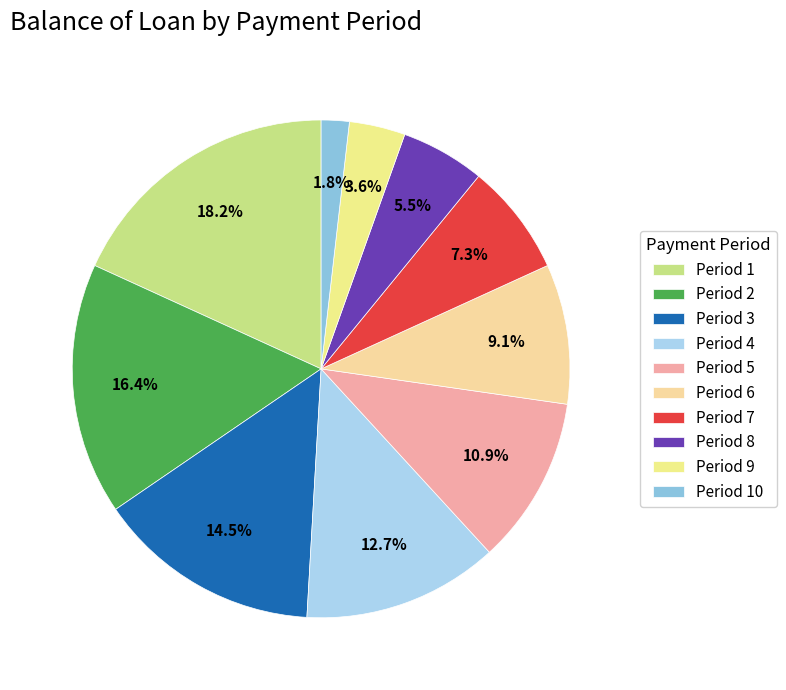

Count the number of slices in the pie.

10